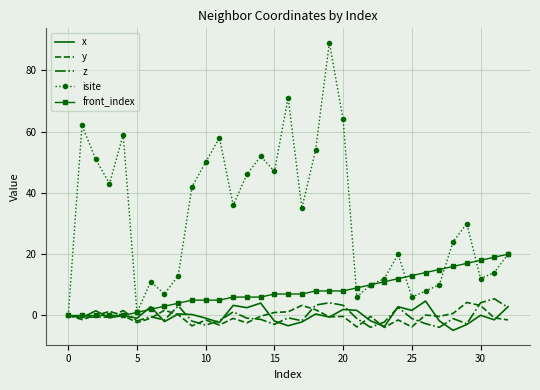

Which series has the largest total across all categories?

isite